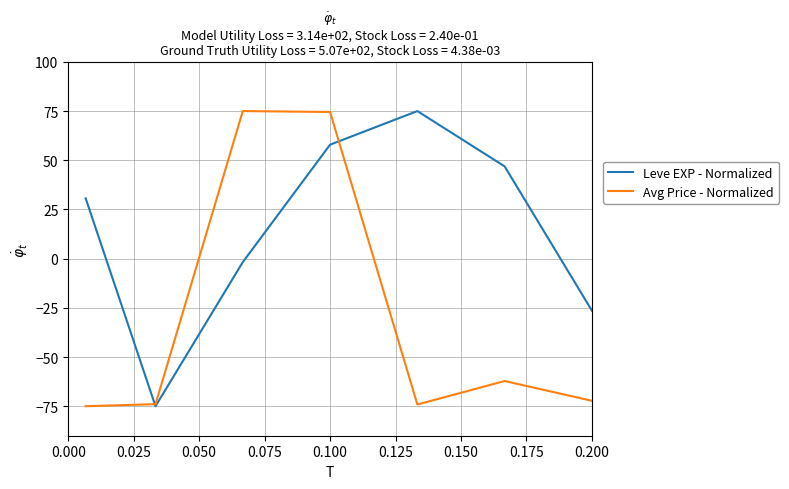

How many distinct data groups are displayed?

2